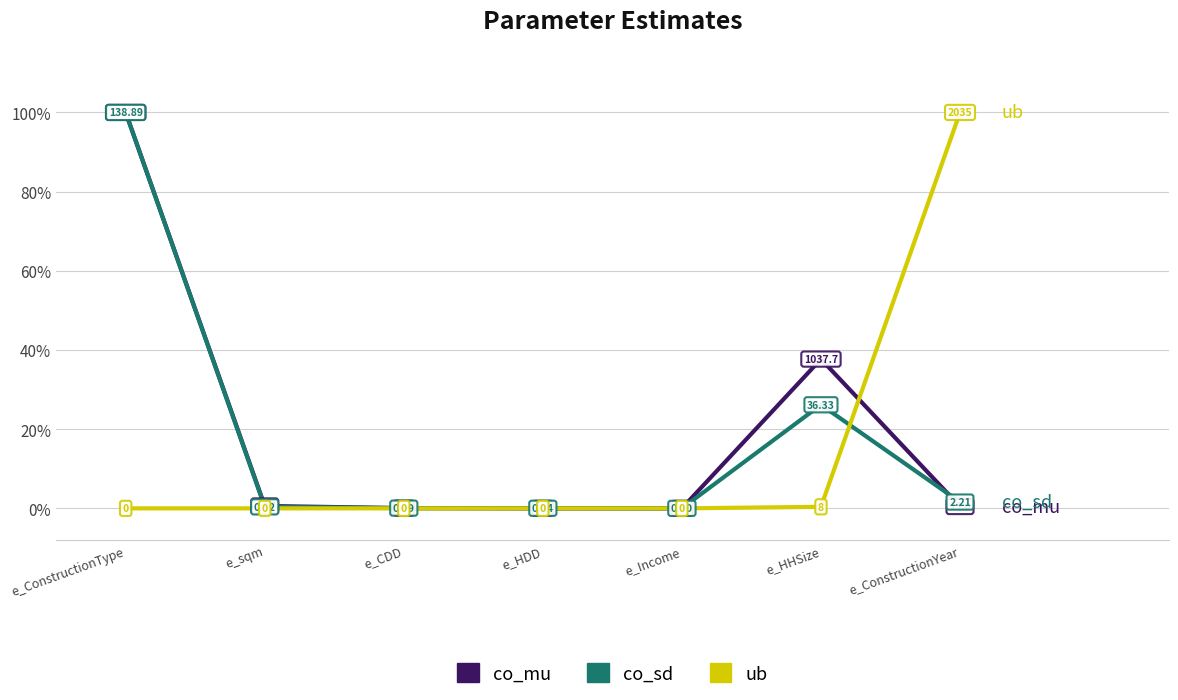

Between e_Income and e_HHSize, which series saw the biggest shift?

co_mu